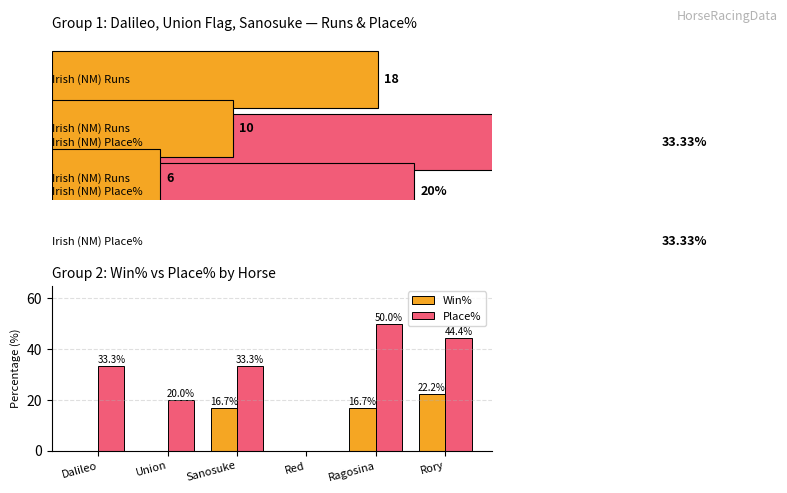

Between Dalileo and Ragosina, which is larger?

Ragosina